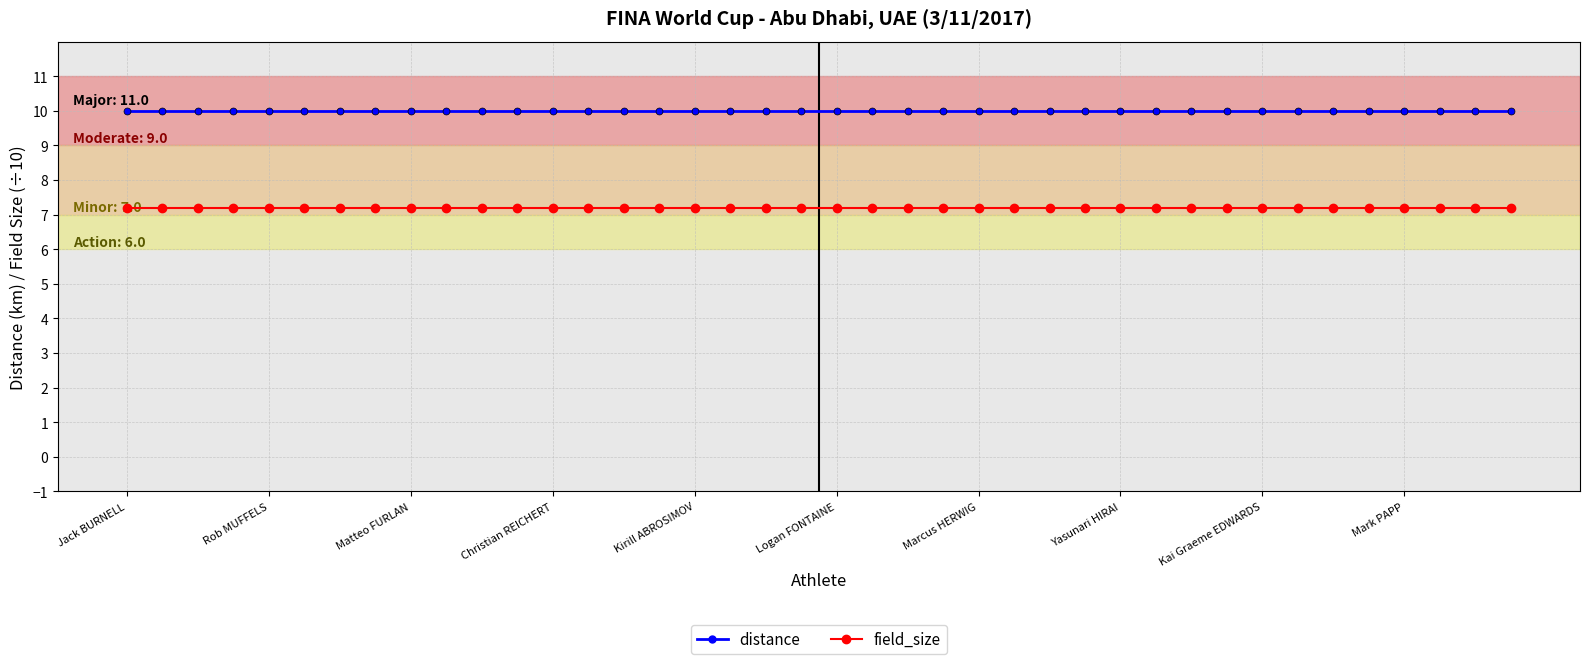

What is the value of the field_size point at the 4th from the left?

7.2